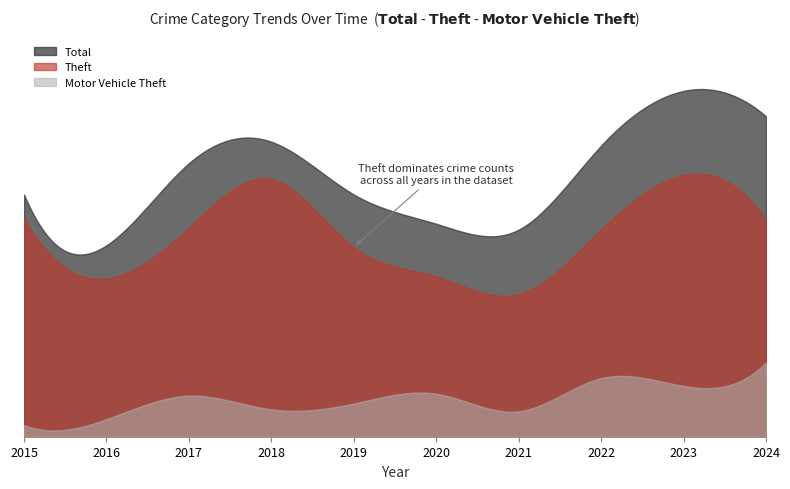

List the labels in order of Motor Vehicle Theft value, largest first.

2024, 2022, 2023, 2020, 2017, 2019, 2018, 2021, 2016, 2015